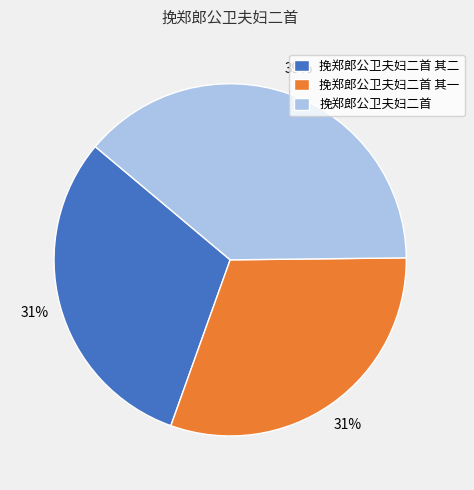

What percentage is the 挽郑郎公卫夫妇二首 其一 slice, to the nearest percent?

31%